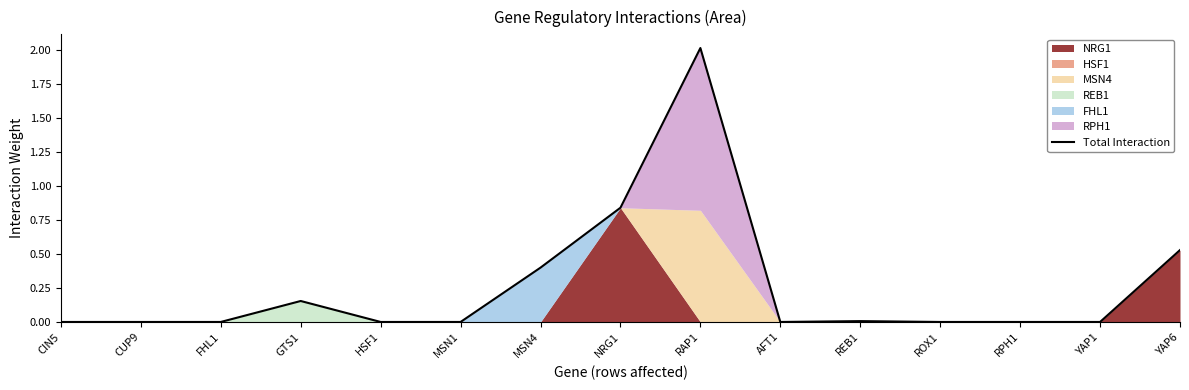

The value at AFT1 is 1.0. True or false?

False